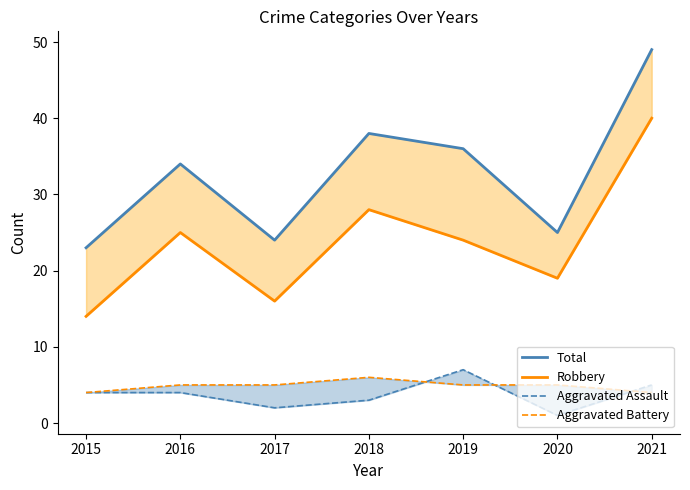

At which label is Aggravated Assault closest to 4?

2015